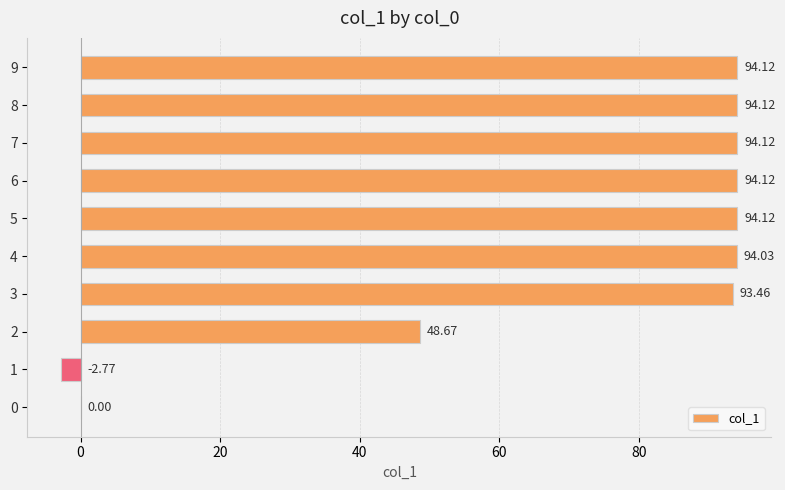

How many data points are above 94?

6